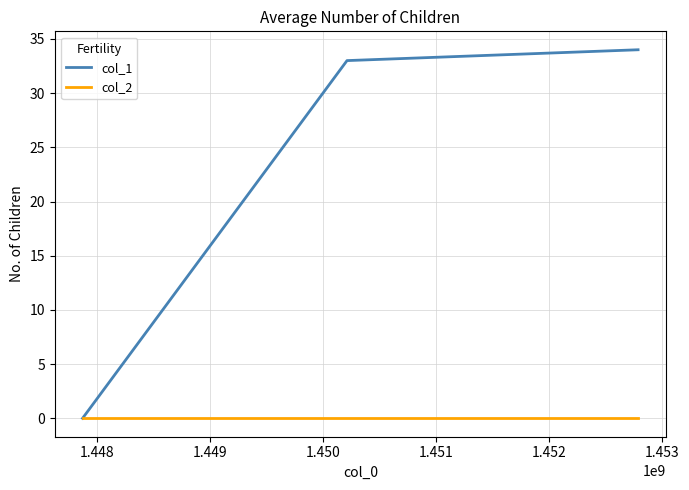

What are all the series names shown in the legend?

col_1, col_2